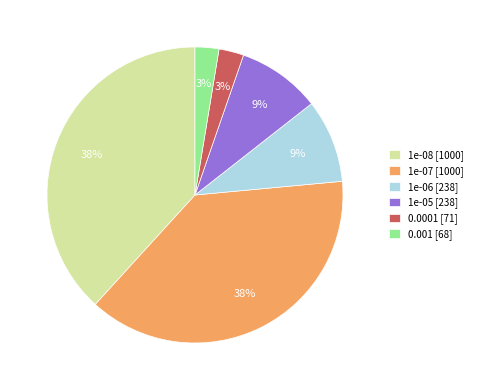

Count the number of slices in the pie.

6